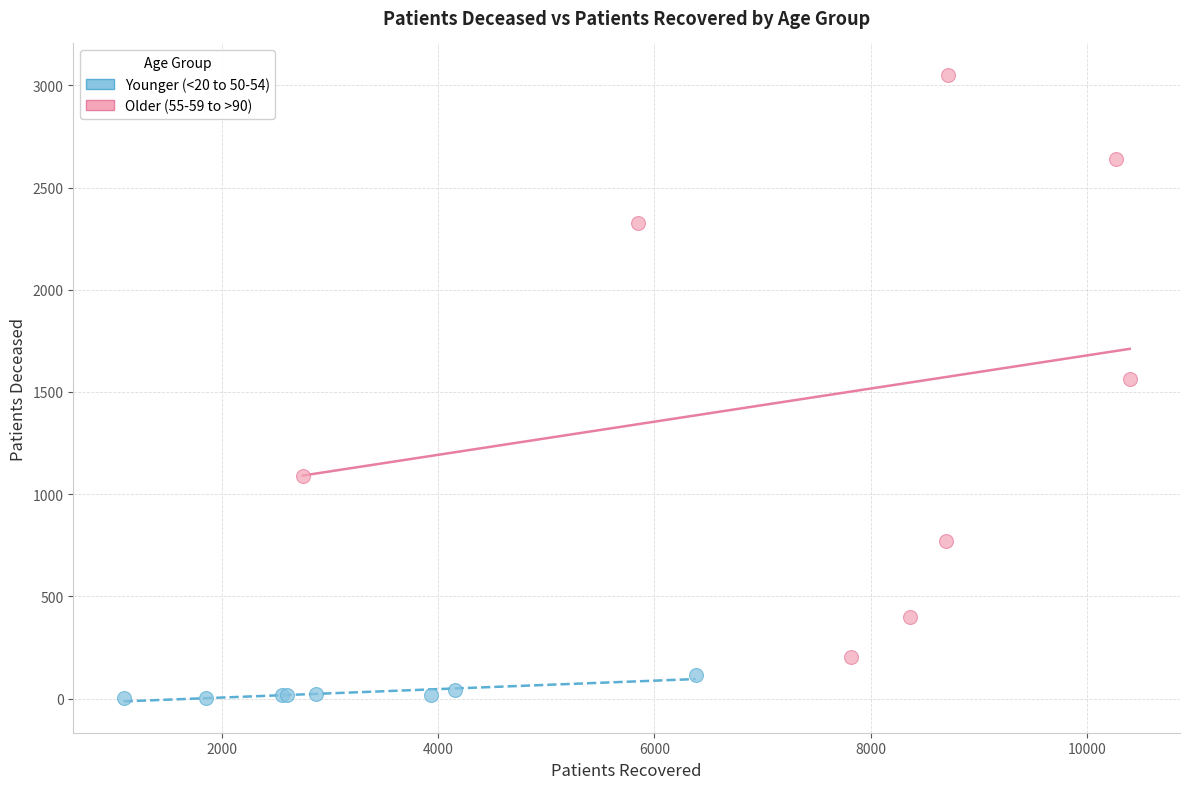

Which series reaches the minimum Y coordinate?

Younger (<20 to 50-54)